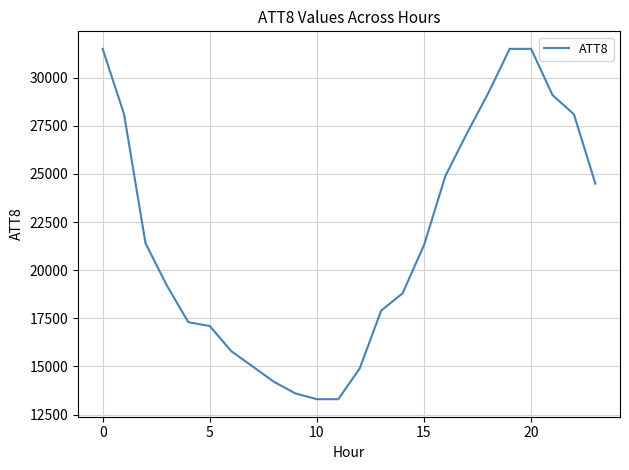

What is the difference between the maximum and minimum values?

18200